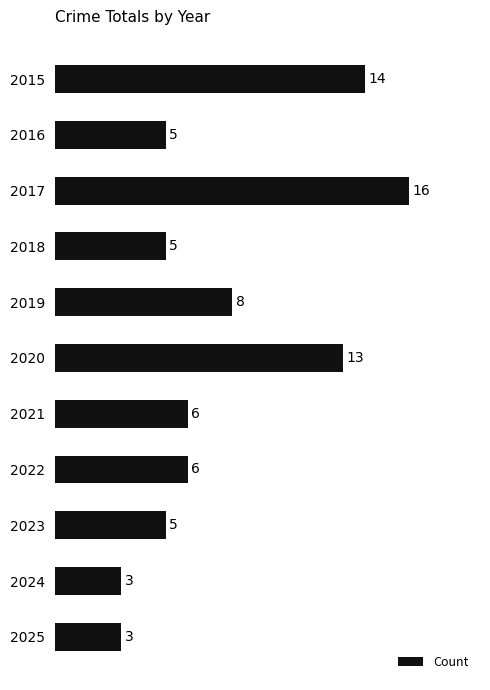

Which category has the highest value across all series?

2017